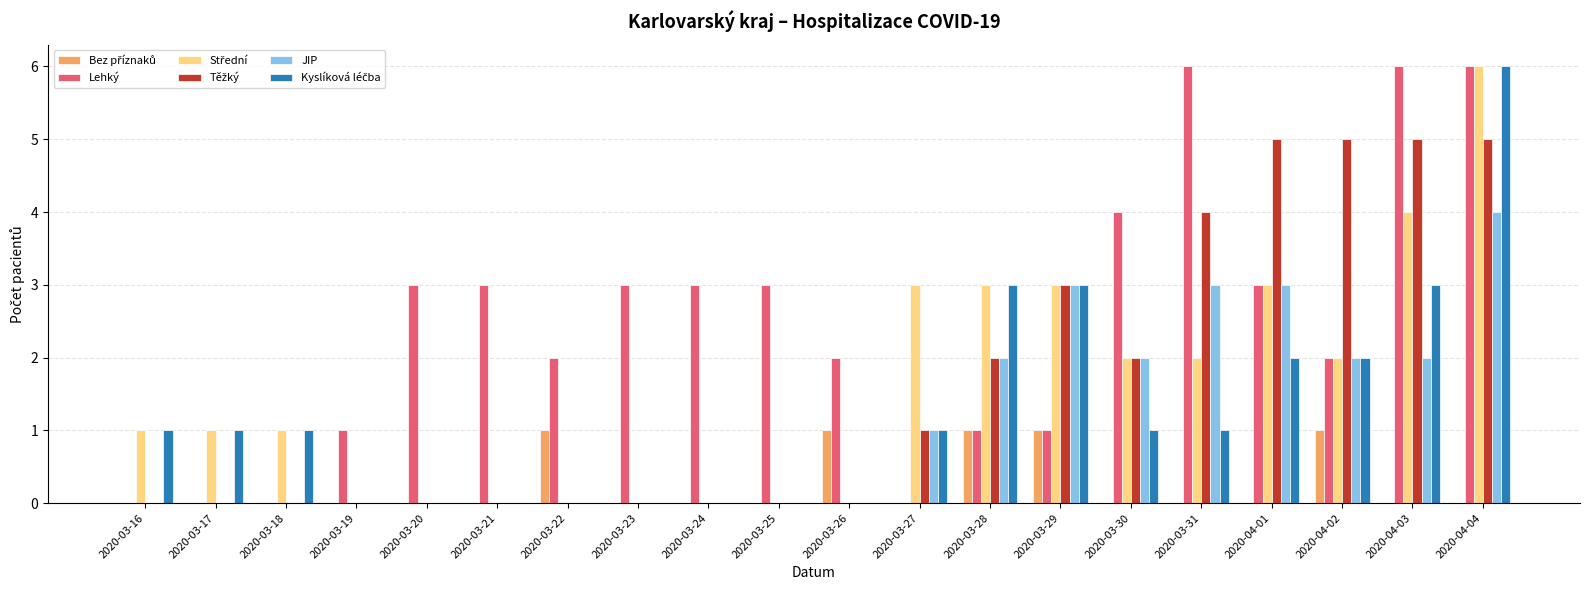

How many data points does each series have?

20